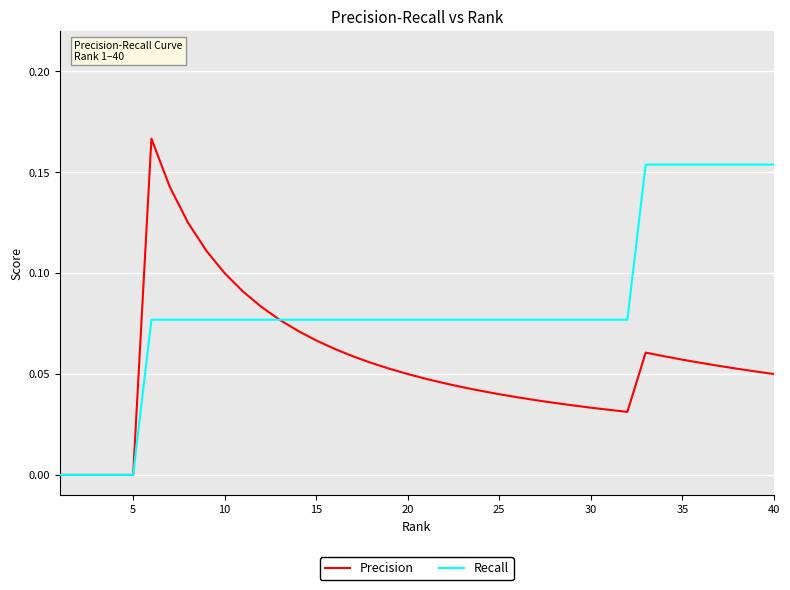

List the series in order of their peak value, highest first.

Precision, Recall